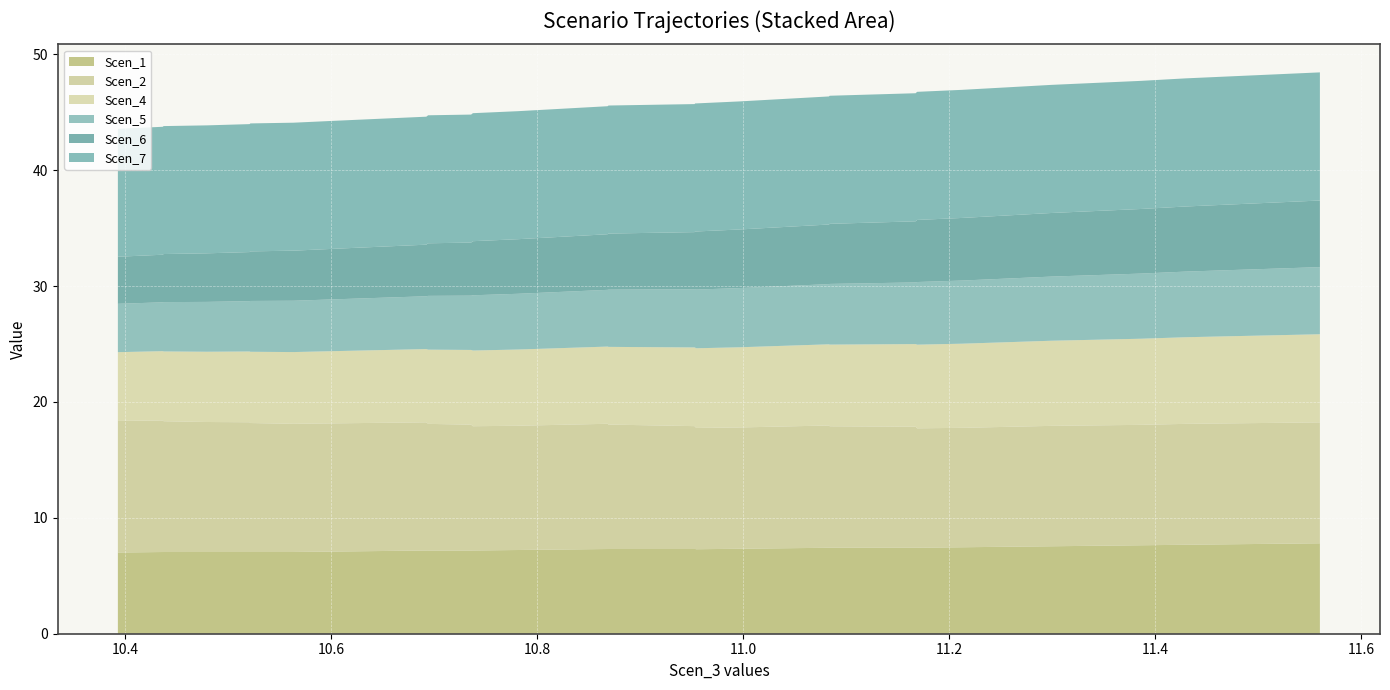

Reading left to right, what are all the values shown in this chart?

Scen_1: 10.393012396864355=7.0	10.436548829262483=7.1	10.437418082689792=7.1	10.479157417476879=7.1	10.520860558318027=7.1	10.52164635623775=7.1	10.563452395630573=7.1	10.6052904412326=7.1	10.648855290377067=7.1	10.692417746516231=7.2	10.693330073723361=7.2	10.6941870630774=7.2	10.73594165317184=7.2	10.736790865281188=7.2	10.737686740678313=7.2	10.781266246856262=7.2	10.824851735502378=7.3	10.868419874972773=7.3	10.869320536380505=7.3	10.911090381782298=7.3	10.95279322348651=7.3	10.953584106508684=7.3	10.954421951910478=7.3	10.996208548259213=7.3	11.039727930573465=7.4	11.083234450585666=7.4	11.084078577592562=7.4	11.125799665838212=7.4	11.167454348660153=7.4	11.168160878809022=7.4	11.168940694260577=7.4	11.212392474648466=7.5	11.255866091040655=7.5	11.299332827598962=7.5	11.342786402718282=7.6	11.386189725041872=7.6	11.429566425395645=7.7	11.472960774016984=7.7	11.516434091317329=7.8	11.559913391085841=7.8
Scen_2: 10.393012396864355=11.4	10.436548829262483=11.4	10.437418082689792=11.3	10.479157417476879=11.2	10.520860558318027=11.2	10.52164635623775=11.1	10.563452395630573=11.1	10.6052904412326=11.1	10.648855290377067=11.1	10.692417746516231=11.1	10.693330073723361=11.0	10.6941870630774=10.9	10.73594165317184=10.9	10.736790865281188=10.8	10.737686740678313=10.7	10.781266246856262=10.7	10.824851735502378=10.8	10.868419874972773=10.8	10.869320536380505=10.7	10.911090381782298=10.7	10.95279322348651=10.6	10.953584106508684=10.5	10.954421951910478=10.5	10.996208548259213=10.5	11.039727930573465=10.5	11.083234450585666=10.6	11.084078577592562=10.5	11.125799665838212=10.5	11.167454348660153=10.4	11.168160878809022=10.4	11.168940694260577=10.3	11.212392474648466=10.3	11.255866091040655=10.3	11.299332827598962=10.4	11.342786402718282=10.4	11.386189725041872=10.4	11.429566425395645=10.4	11.472960774016984=10.4	11.516434091317329=10.4	11.559913391085841=10.4
Scen_4: 10.393012396864355=5.9	10.436548829262483=6.0	10.437418082689792=6.0	10.479157417476879=6.1	10.520860558318027=6.1	10.52164635623775=6.1	10.563452395630573=6.2	10.6052904412326=6.2	10.648855290377067=6.3	10.692417746516231=6.3	10.693330073723361=6.4	10.6941870630774=6.4	10.73594165317184=6.4	10.736790865281188=6.5	10.737686740678313=6.5	10.781266246856262=6.6	10.824851735502378=6.6	10.868419874972773=6.7	10.869320536380505=6.7	10.911090381782298=6.7	10.95279322348651=6.8	10.953584106508684=6.8	10.954421951910478=6.9	10.996208548259213=6.9	11.039727930573465=7.0	11.083234450585666=7.0	11.084078577592562=7.0	11.125799665838212=7.1	11.167454348660153=7.1	11.168160878809022=7.2	11.168940694260577=7.2	11.212392474648466=7.3	11.255866091040655=7.3	11.299332827598962=7.3	11.342786402718282=7.4	11.386189725041872=7.4	11.429566425395645=7.5	11.472960774016984=7.5	11.516434091317329=7.6	11.559913391085841=7.6
Scen_5: 10.393012396864355=4.2	10.436548829262483=4.2	10.437418082689792=4.3	10.479157417476879=4.3	10.520860558318027=4.3	10.52164635623775=4.4	10.563452395630573=4.4	10.6052904412326=4.5	10.648855290377067=4.5	10.692417746516231=4.6	10.693330073723361=4.6	10.6941870630774=4.6	10.73594165317184=4.7	10.736790865281188=4.7	10.737686740678313=4.8	10.781266246856262=4.8	10.824851735502378=4.9	10.868419874972773=4.9	10.869320536380505=4.9	10.911090381782298=5.0	10.95279322348651=5.0	10.953584106508684=5.1	10.954421951910478=5.1	10.996208548259213=5.1	11.039727930573465=5.2	11.083234450585666=5.2	11.084078577592562=5.2	11.125799665838212=5.3	11.167454348660153=5.3	11.168160878809022=5.4	11.168940694260577=5.4	11.212392474648466=5.4	11.255866091040655=5.5	11.299332827598962=5.5	11.342786402718282=5.6	11.386189725041872=5.6	11.429566425395645=5.7	11.472960774016984=5.7	11.516434091317329=5.8	11.559913391085841=5.8
Scen_6: 10.393012396864355=4.1	10.436548829262483=4.1	10.437418082689792=4.1	10.479157417476879=4.2	10.520860558318027=4.2	10.52164635623775=4.3	10.563452395630573=4.3	10.6052904412326=4.4	10.648855290377067=4.4	10.692417746516231=4.5	10.693330073723361=4.5	10.6941870630774=4.5	10.73594165317184=4.6	10.736790865281188=4.6	10.737686740678313=4.7	10.781266246856262=4.7	10.824851735502378=4.8	10.868419874972773=4.8	10.869320536380505=4.8	10.911090381782298=4.9	10.95279322348651=4.9	10.953584106508684=5.0	10.954421951910478=5.0	10.996208548259213=5.1	11.039727930573465=5.1	11.083234450585666=5.1	11.084078577592562=5.2	11.125799665838212=5.2	11.167454348660153=5.3	11.168160878809022=5.3	11.168940694260577=5.4	11.212392474648466=5.4	11.255866091040655=5.4	11.299332827598962=5.5	11.342786402718282=5.5	11.386189725041872=5.6	11.429566425395645=5.6	11.472960774016984=5.7	11.516434091317329=5.7	11.559913391085841=5.7
Scen_7: 10.393012396864355=11.0	10.436548829262483=11.0	10.437418082689792=11.0	10.479157417476879=11.0	10.520860558318027=11.0	10.52164635623775=11.0	10.563452395630573=11.0	10.6052904412326=11.0	10.648855290377067=11.0	10.692417746516231=11.0	10.693330073723361=11.0	10.6941870630774=11.0	10.73594165317184=11.0	10.736790865281188=11.0	10.737686740678313=11.0	10.781266246856262=11.0	10.824851735502378=11.0	10.868419874972773=11.0	10.869320536380505=11.0	10.911090381782298=11.1	10.95279322348651=11.1	10.953584106508684=11.1	10.954421951910478=11.1	10.996208548259213=11.1	11.039727930573465=11.1	11.083234450585666=11.1	11.084078577592562=11.1	11.125799665838212=11.1	11.167454348660153=11.1	11.168160878809022=11.1	11.168940694260577=11.1	11.212392474648466=11.1	11.255866091040655=11.1	11.299332827598962=11.1	11.342786402718282=11.1	11.386189725041872=11.1	11.429566425395645=11.1	11.472960774016984=11.1	11.516434091317329=11.1	11.559913391085841=11.1